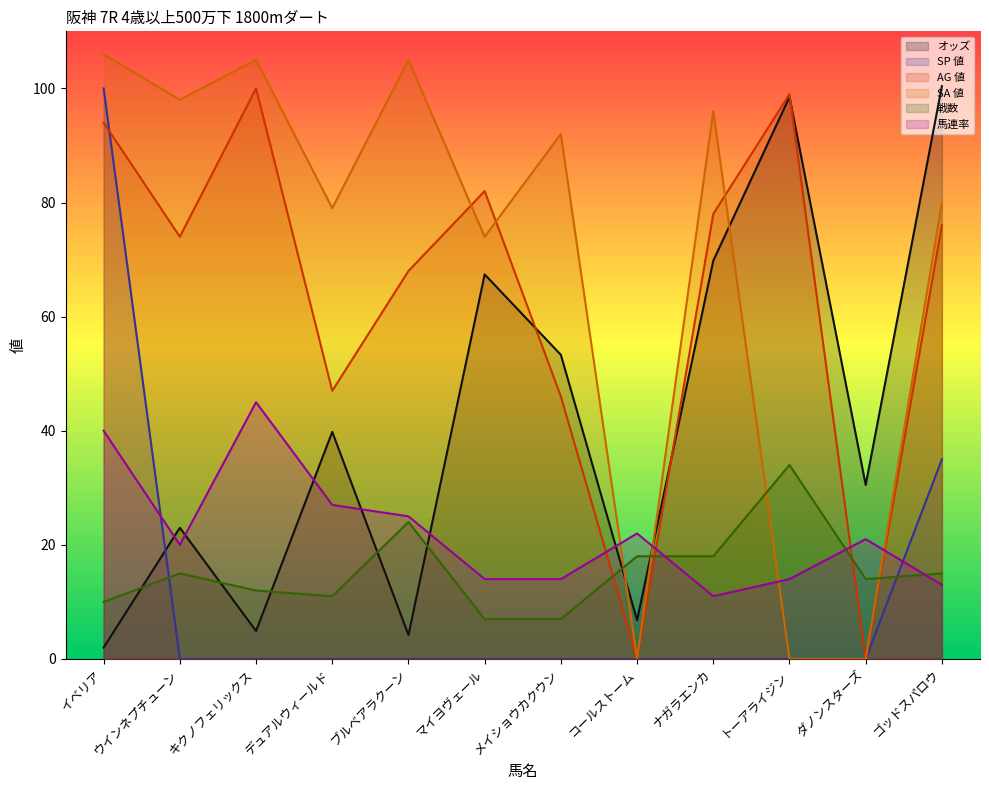

Which category has the lowest value across all series?

ウインネプチューン